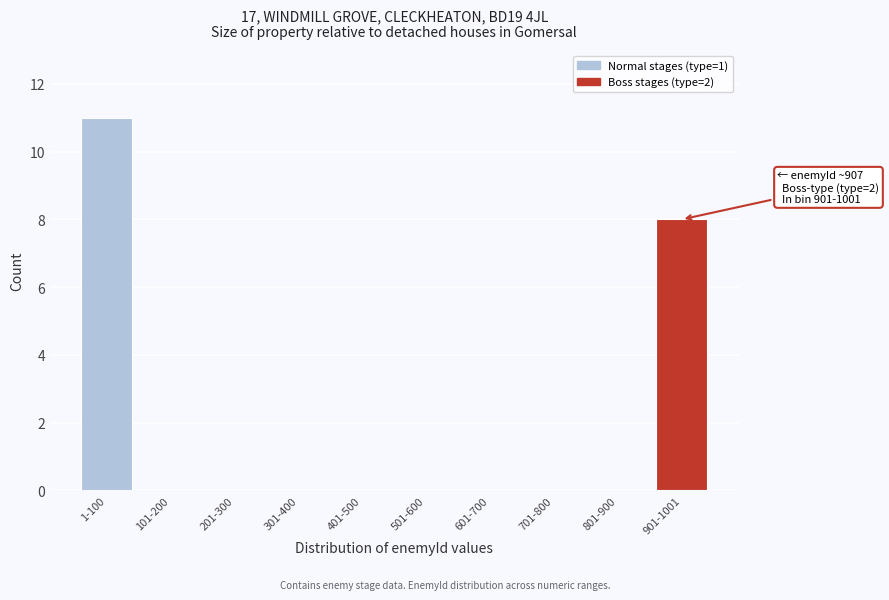

Reading left to right, transcribe all the data shown in this chart.

1-100=11	101-200=0	201-300=0	301-400=0	401-500=0	501-600=0	601-700=0	701-800=0	801-900=0	901-1001=8